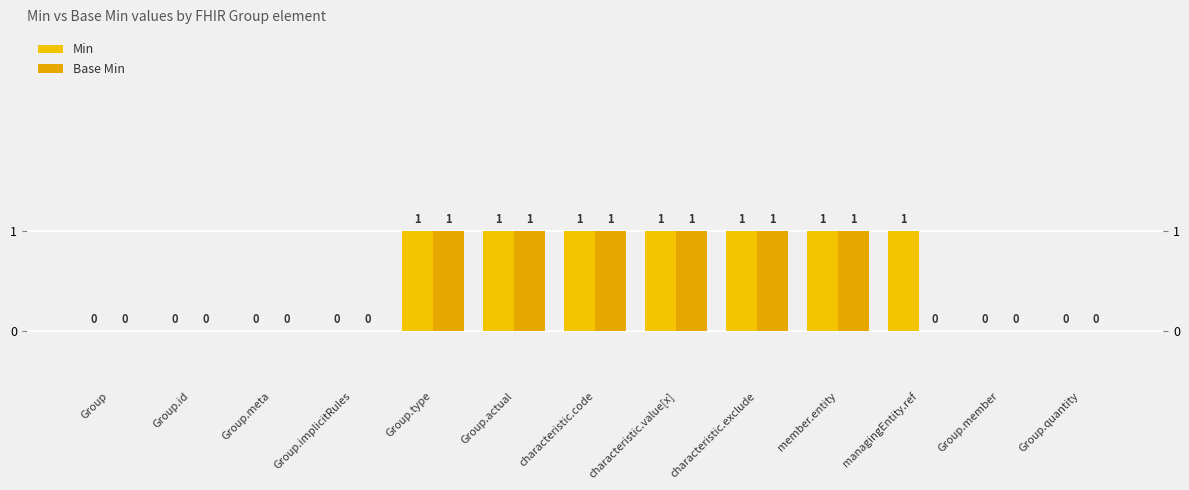

How many bars are there in total?

26